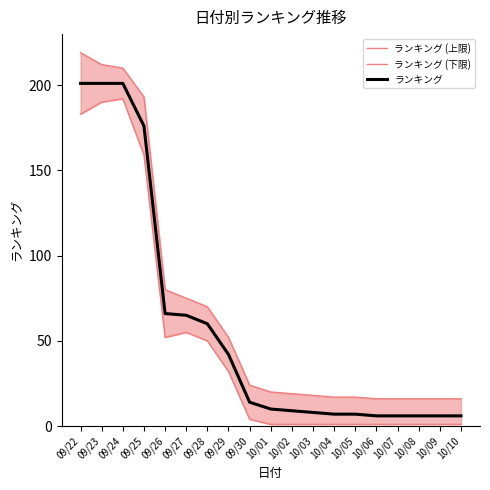

True or false: ランキング (下限) and ランキング (上限) cross at least once.

False